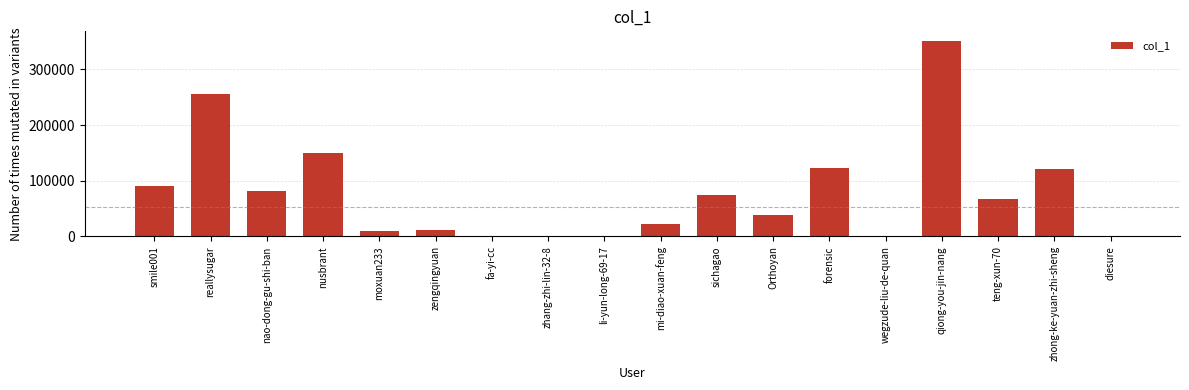

Between zengqingyuan and reallysugar, which is larger?

reallysugar